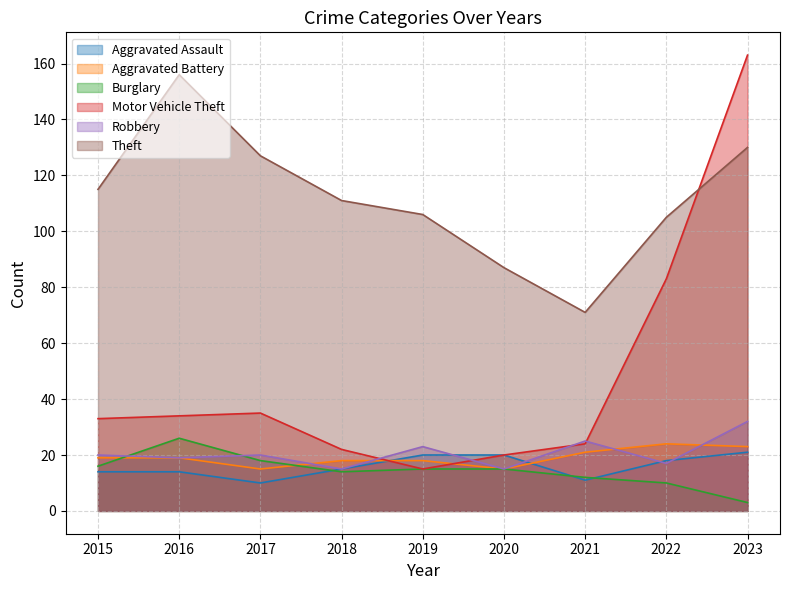

How many Aggravated Battery values are between 18 and 21?

5